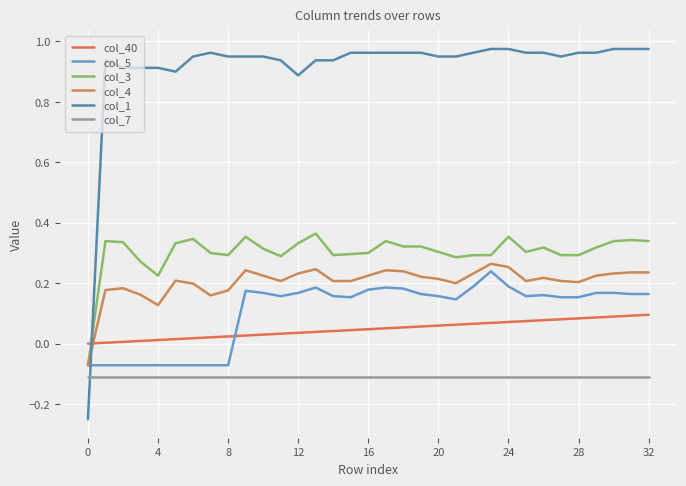

True or false: col_40 has more than 1 points higher than both neighbors.

False